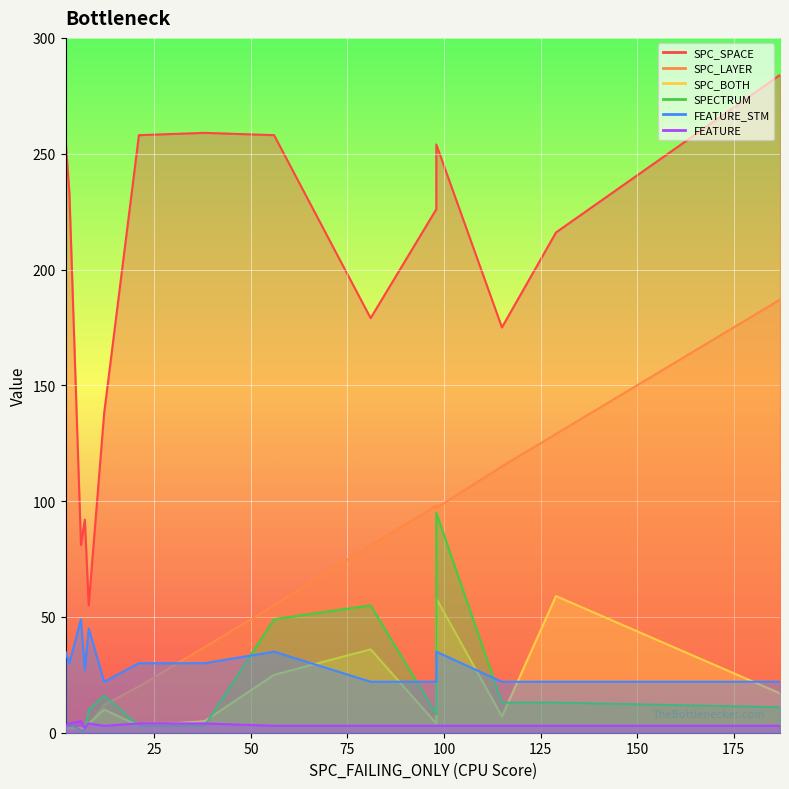

What are all the series names shown in the legend?

SPC_SPACE, SPC_LAYER, SPC_BOTH, SPECTRUM, FEATURE_STM, FEATURE